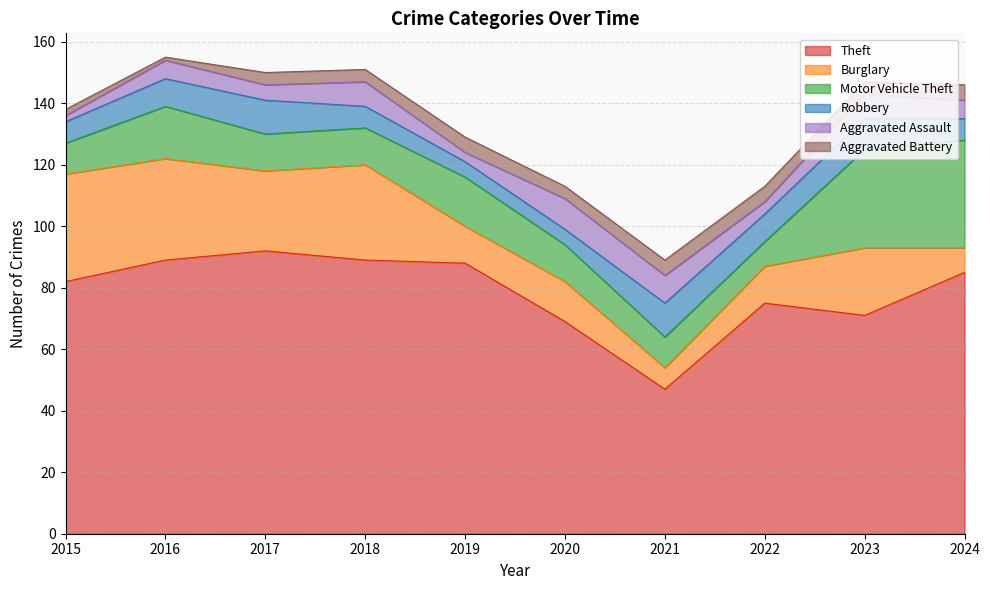

Which series has the widest spread of values?

Theft